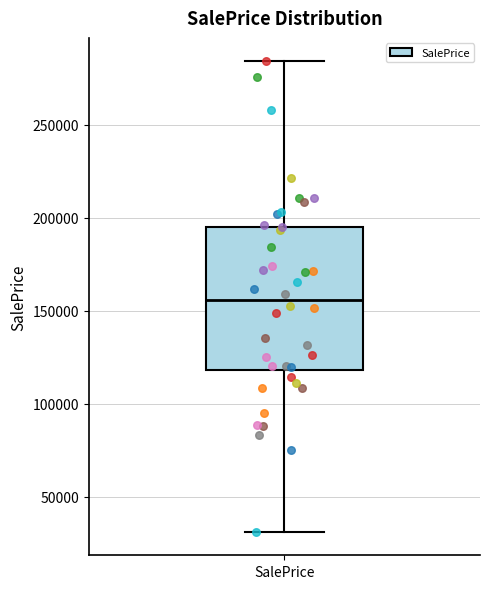

Read this box plot against the y-axis: the position of the median line, the range covered by the box, and the ends of both whiskers. The values are not printed on the chart, so give them approximately, as read against the axis.

median 155000, box 120000 to 195000, whiskers 30000 to 285000